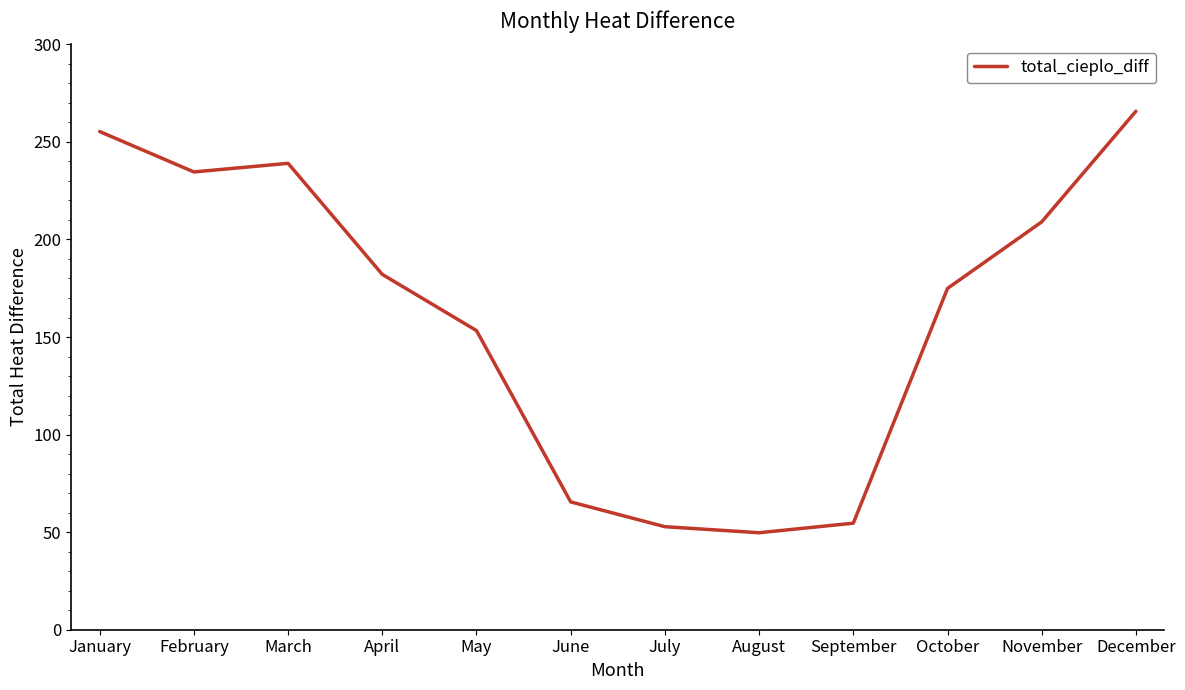

How many lines are shown in the chart?

1